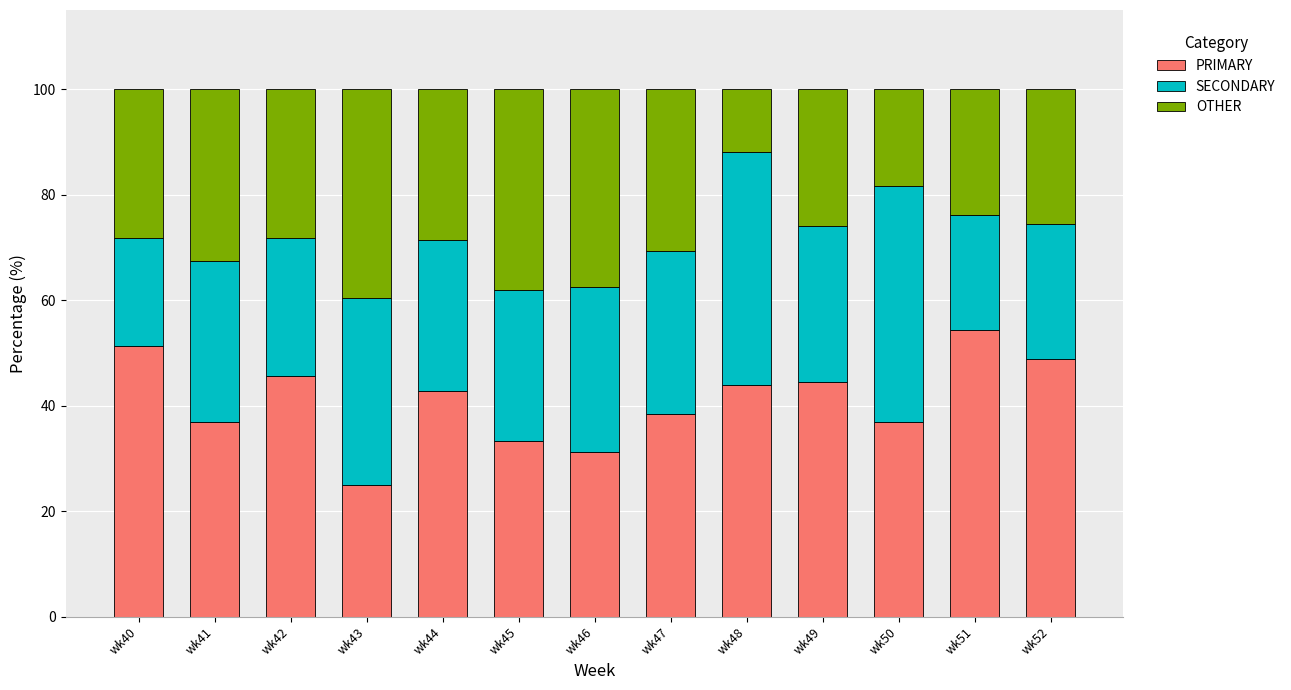

Does the chart contain stacked bars?

Yes